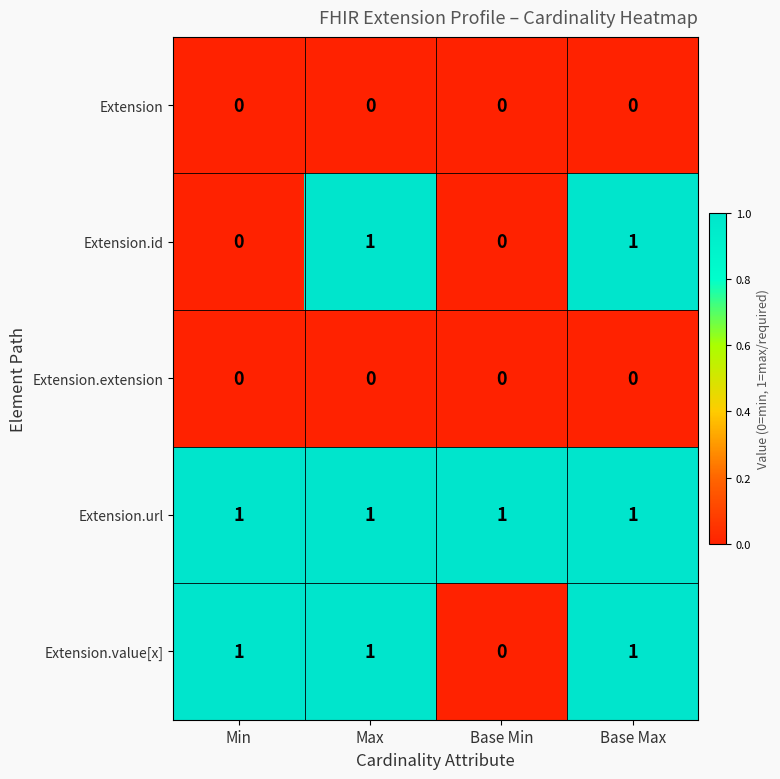

What is the sum of all Extension.value[x] values?

3